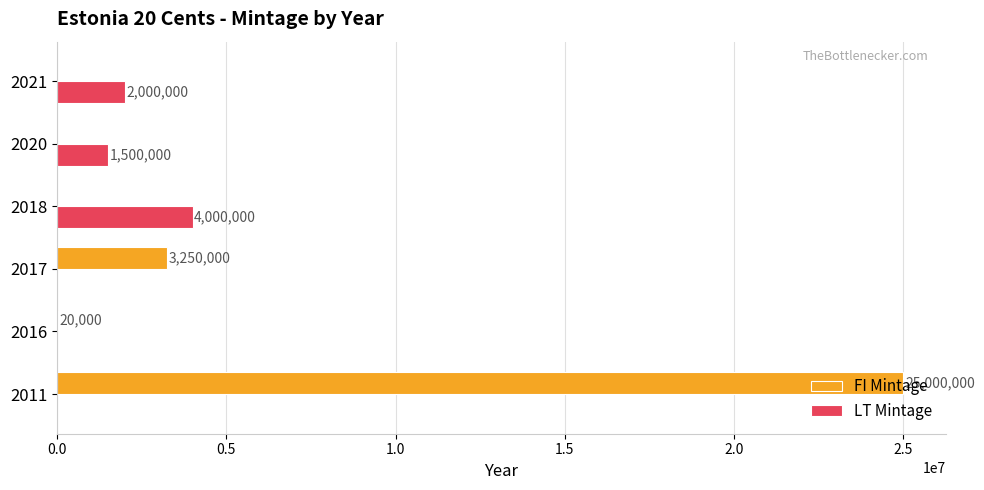

How many data points does each series have?

6